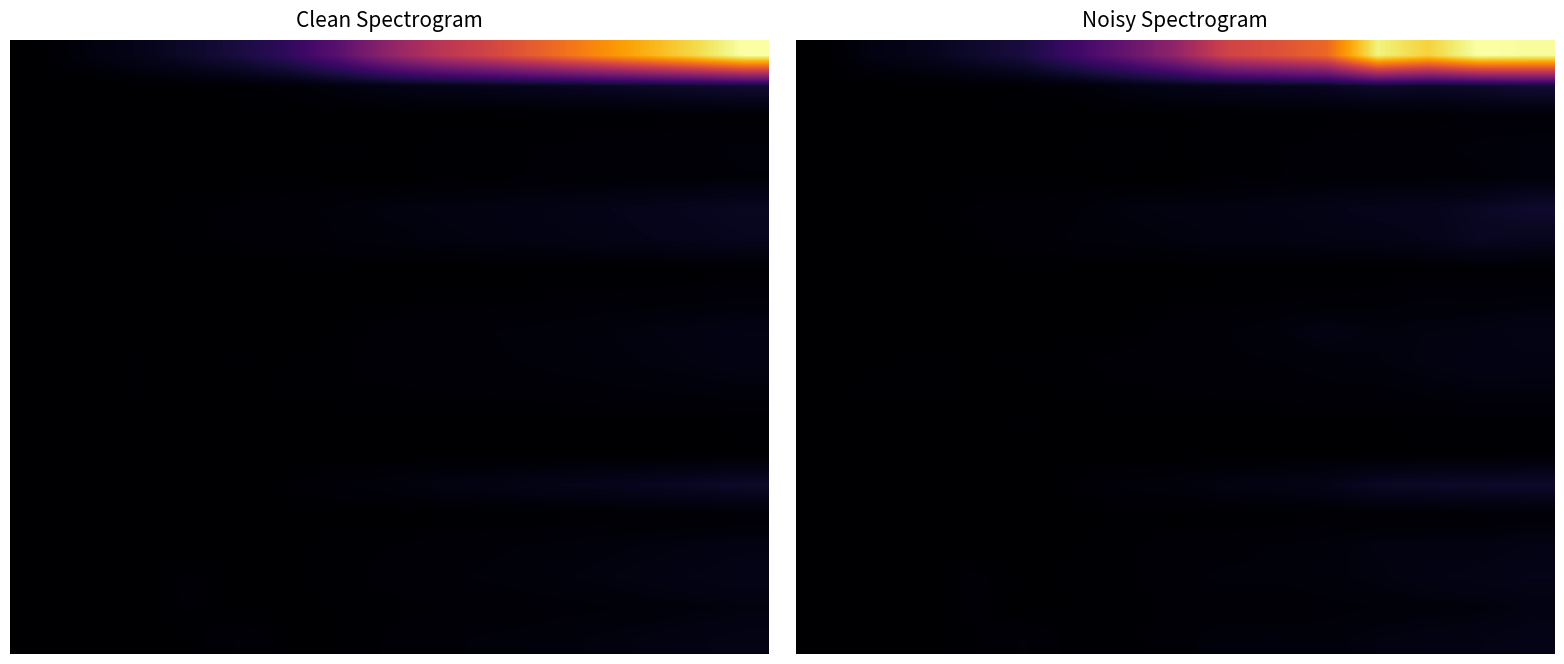

Between 8 and 9, which is larger?

9